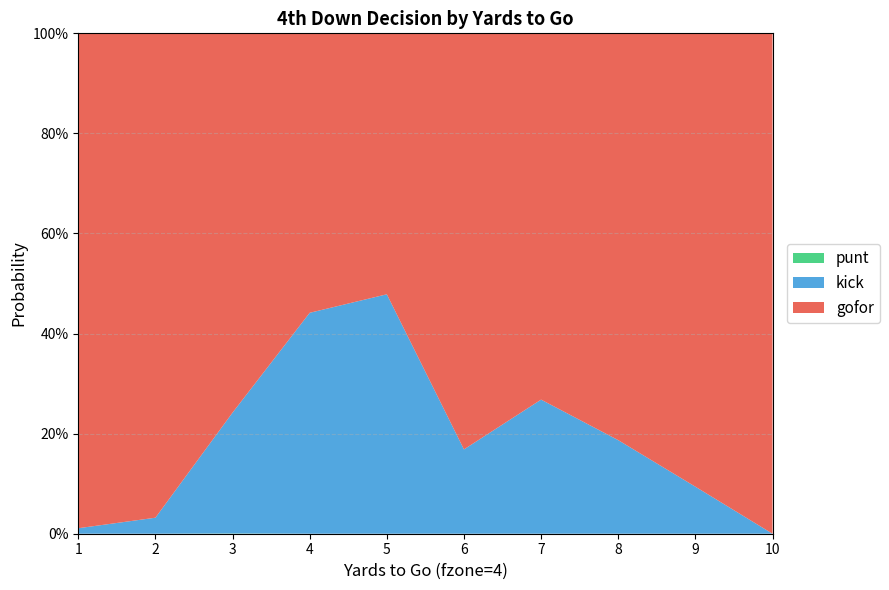

Reading right to left, transcribe all the data shown in this chart.

gofor: 1.0	0.9	0.8	0.7	0.8	0.5	0.6	0.8	1.0	1.0
kick: 0.0	0.1	0.2	0.3	0.2	0.5	0.4	0.2	0.0	0.0
punt: 0.0	0.0	0.0	0.0	0.0	0.0	0.0	0.0	0.0	0.0